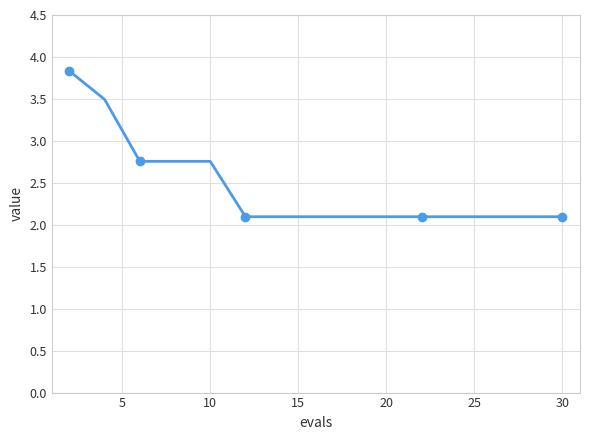

What is the maximum value shown in the chart?

3.8